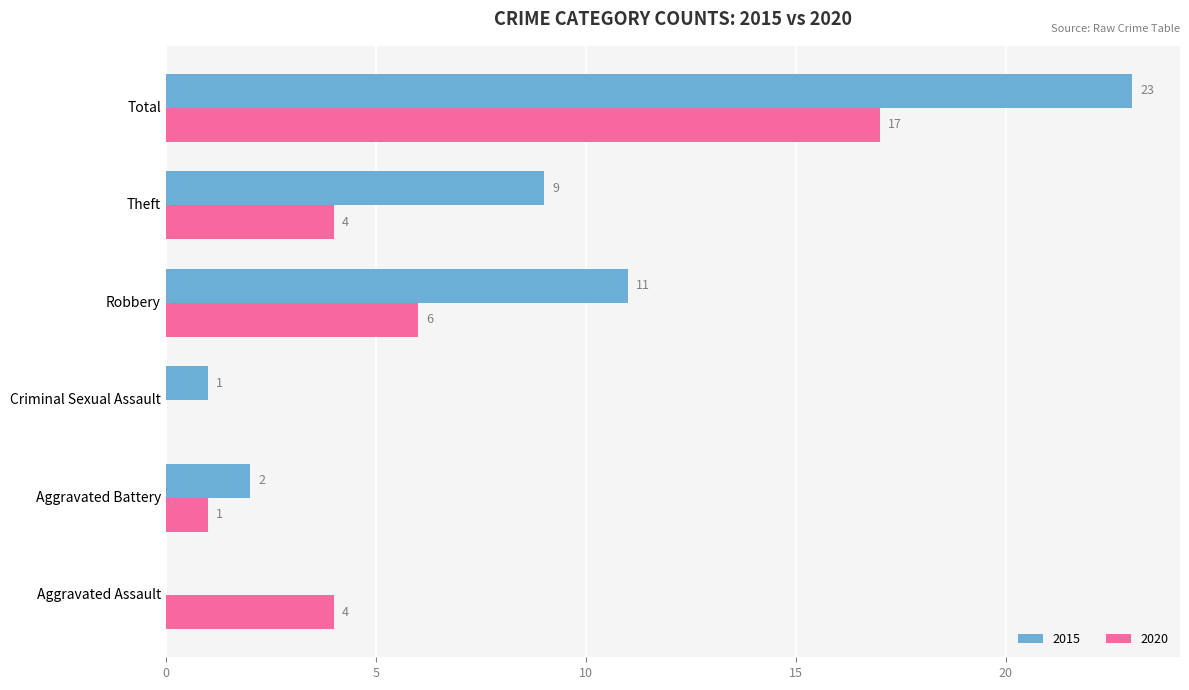

What value does the 2020 series have at Total, to the nearest 5?

15